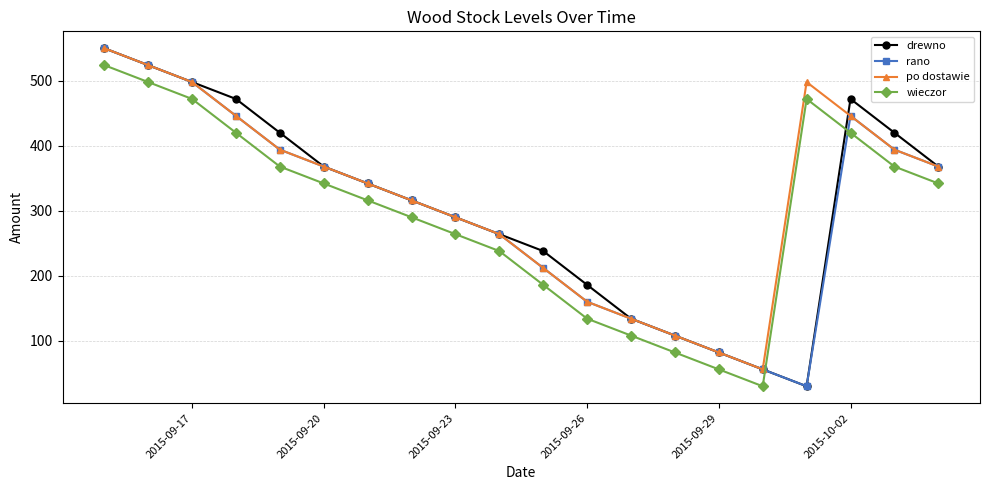

What is the value of the rano point at the 4th from the left?

446